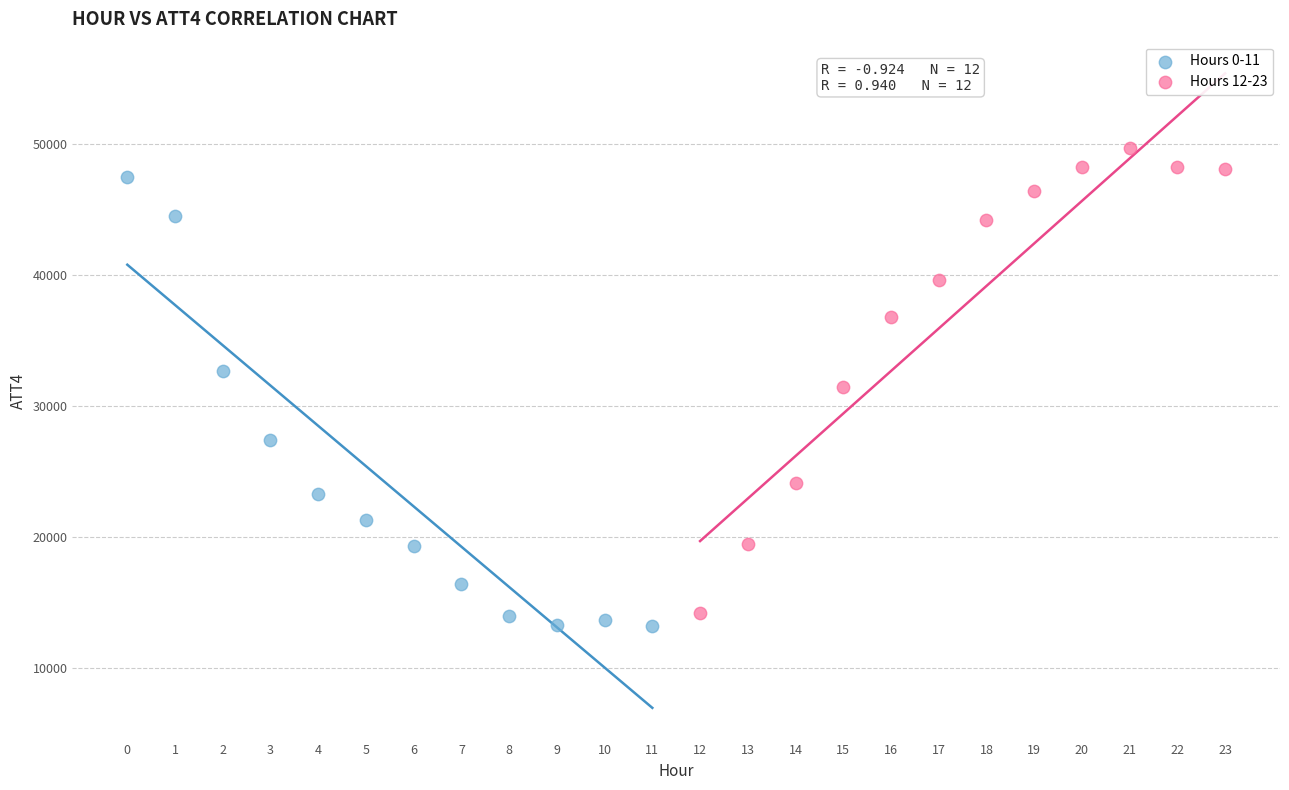

Which series reaches the maximum Y coordinate?

Hours 12-23